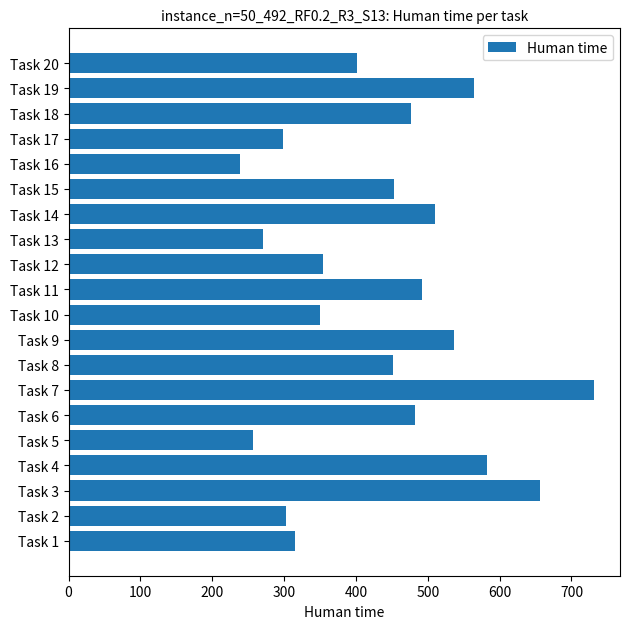

What is the ratio of the value at Task 17 to the value at Task 16?

1.3